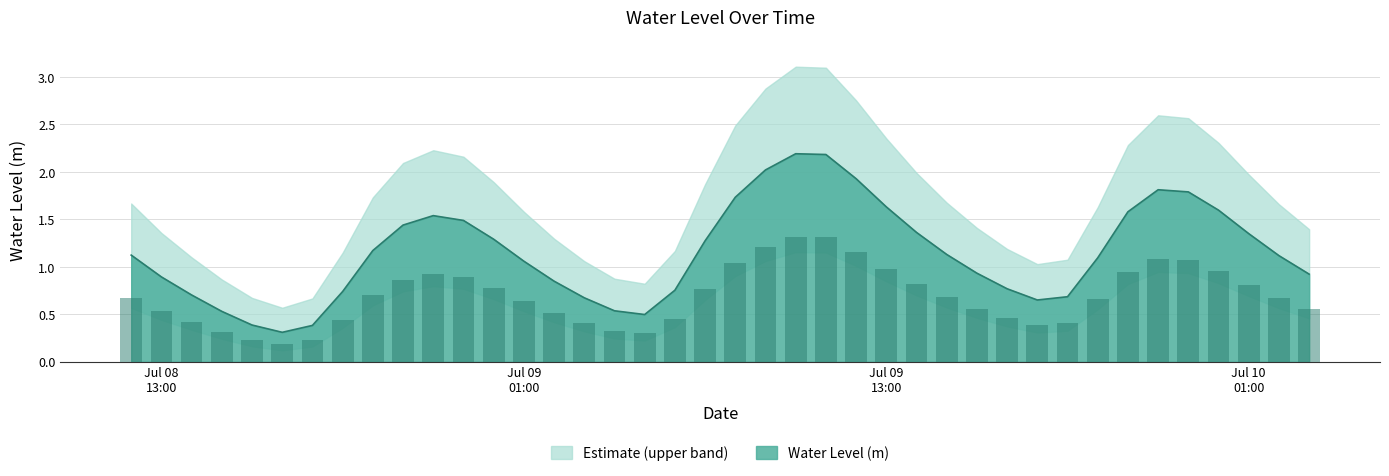

What is the approximate value at 2025-07-08 22:00:00?

1.5